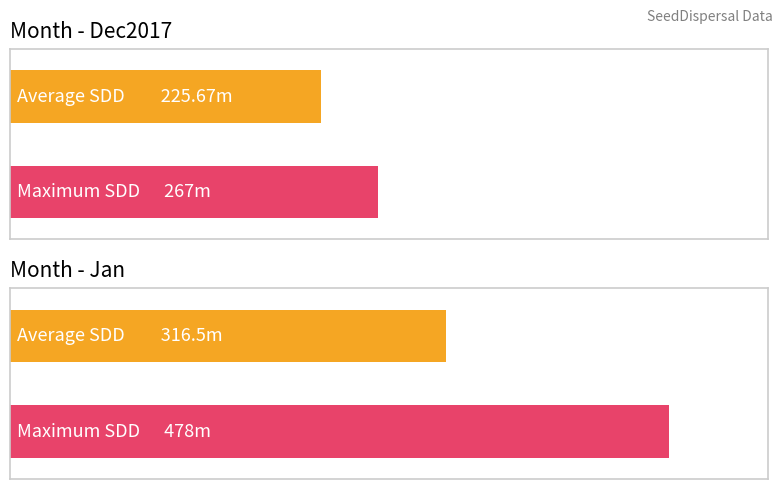

What is the difference between the maximum and minimum values in the Maximum SDD series?

211